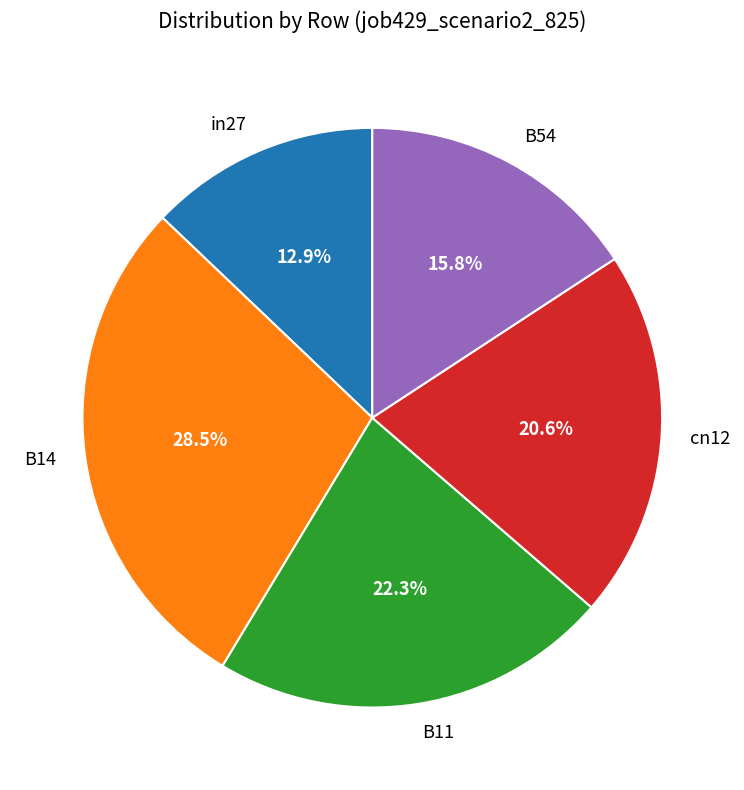

Rank the categories by value from highest to lowest.

B14, B11, cn12, B54, in27